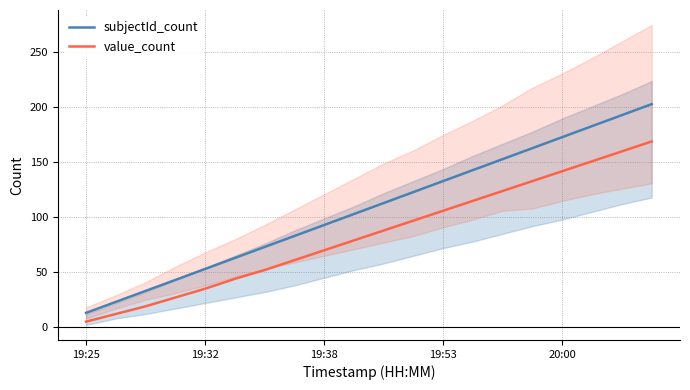

What is the difference between the highest and lowest values at 19:25?

8